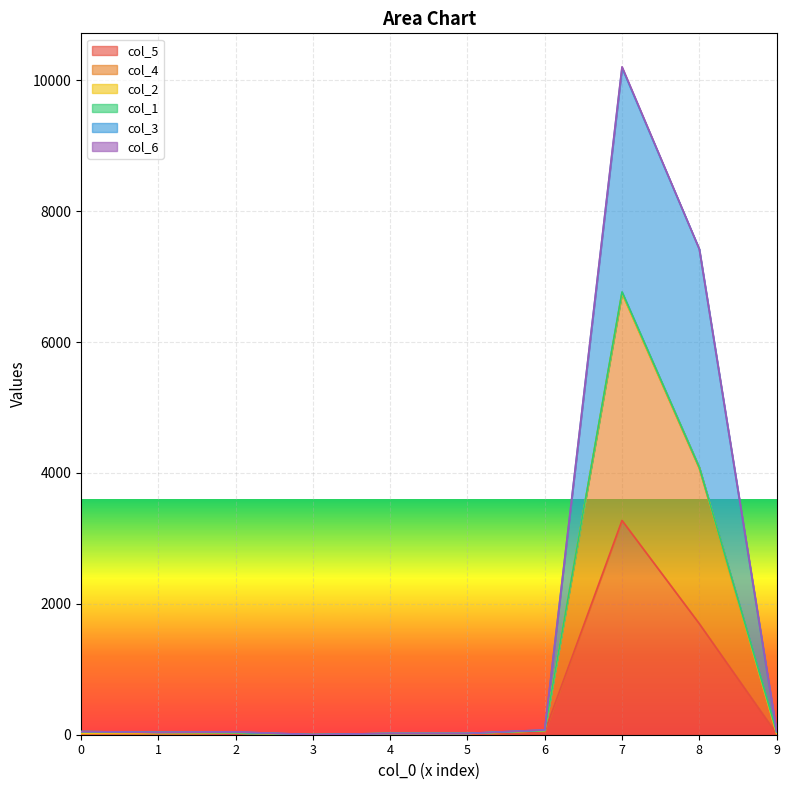

Count the number of categories in the chart.

10